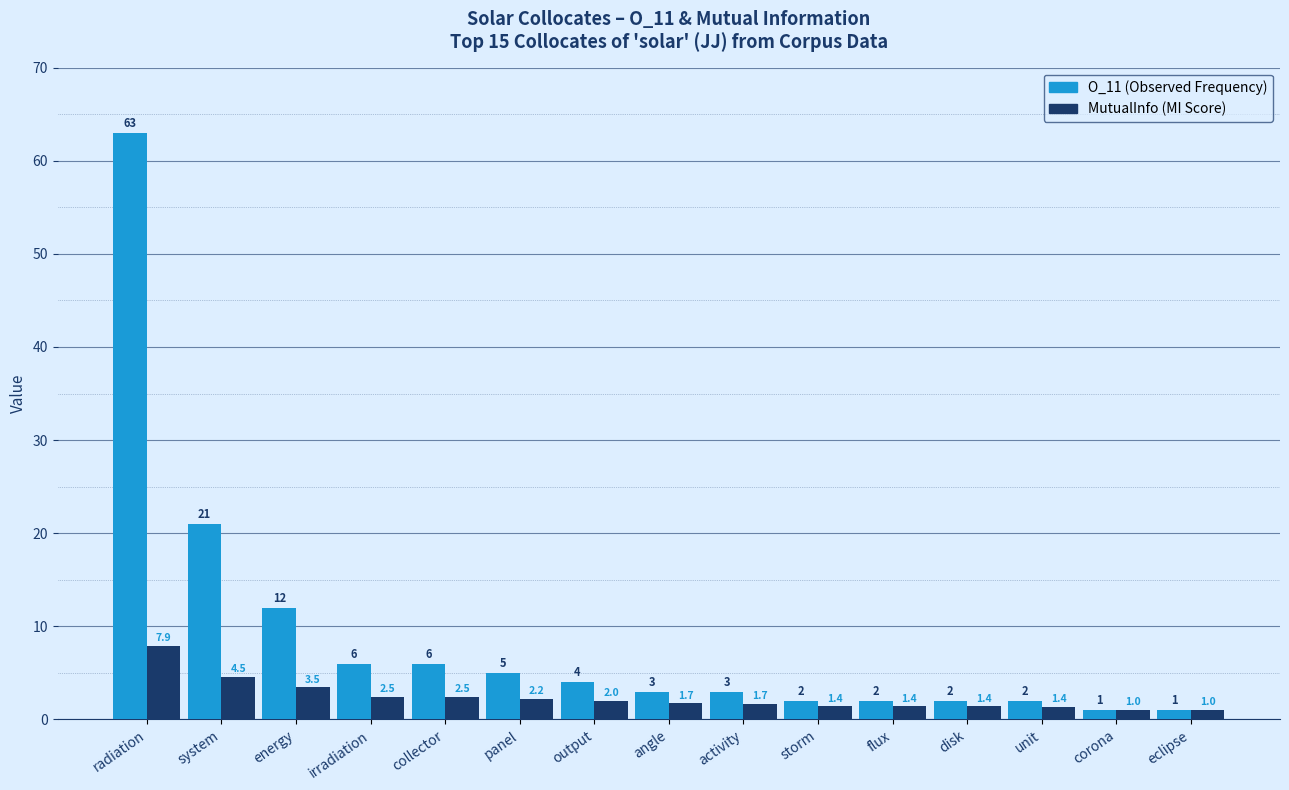

What position from the right is unit?

3